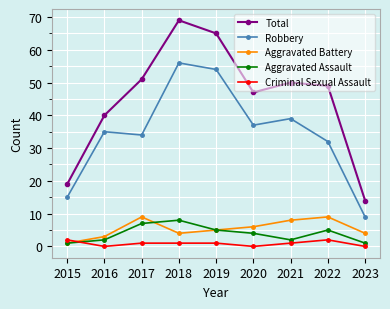

At which label is Total closest to 41?

2016